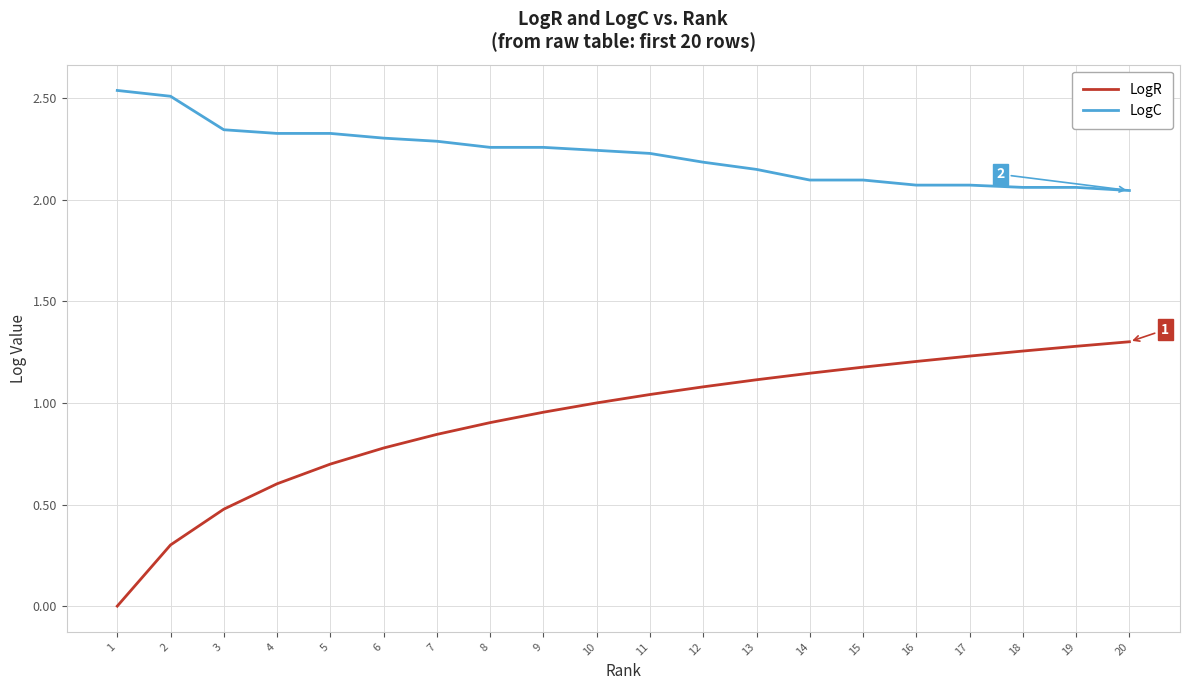

Which series has the largest total across all categories?

LogC